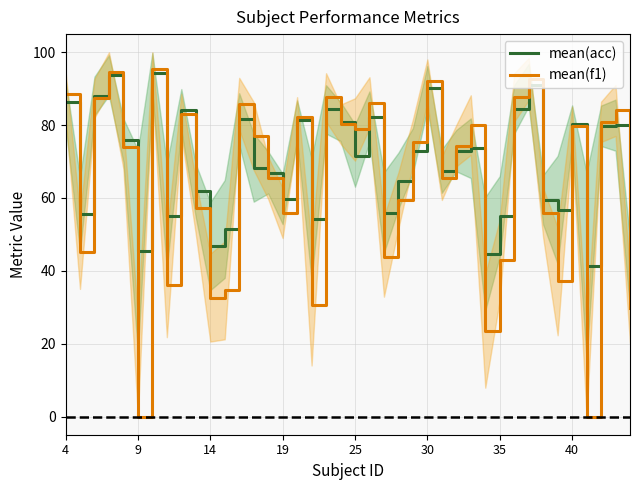

What is the difference between the maximum and minimum values in the mean(acc) series?

55.1